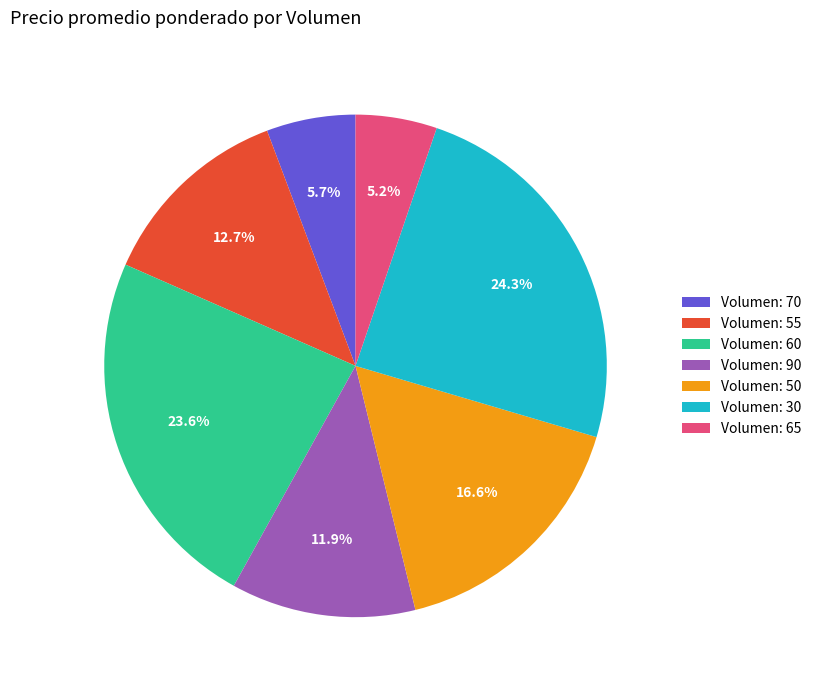

What is the largest slice in the pie chart?

Volumen: 30